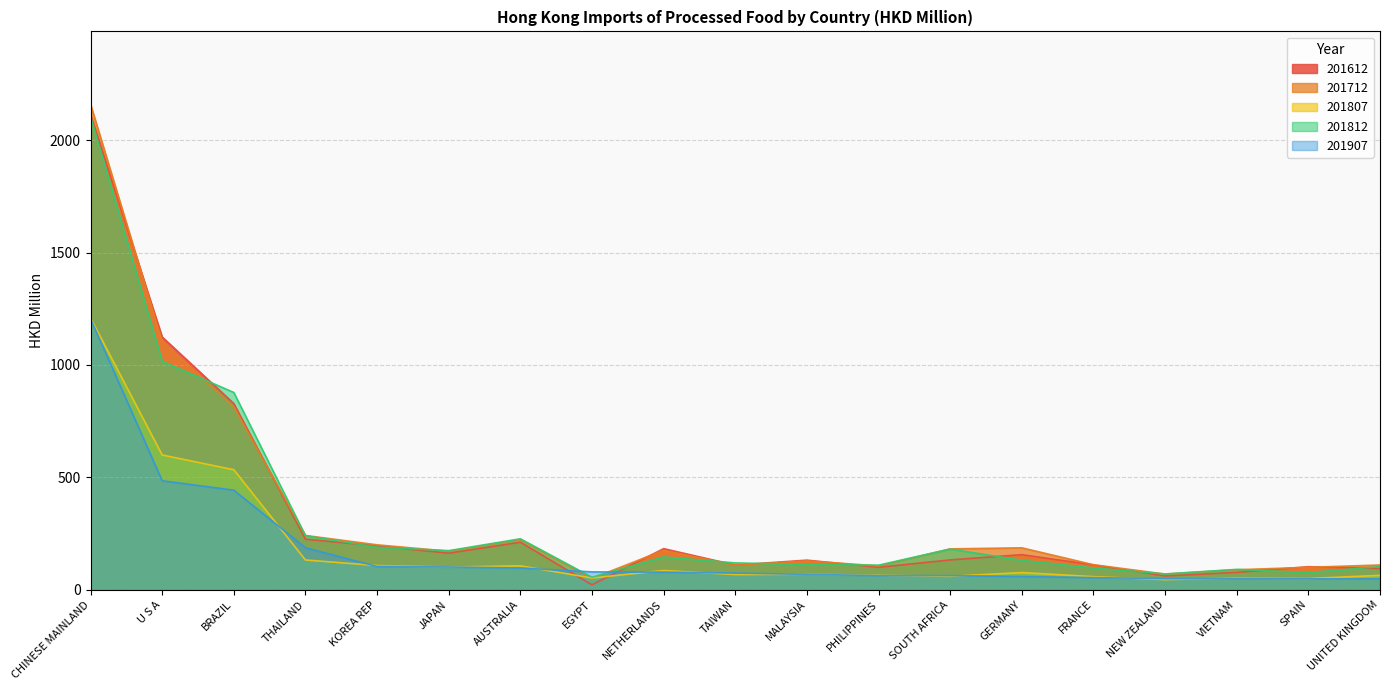

What is the label of the 13th point from the right?

AUSTRALIA